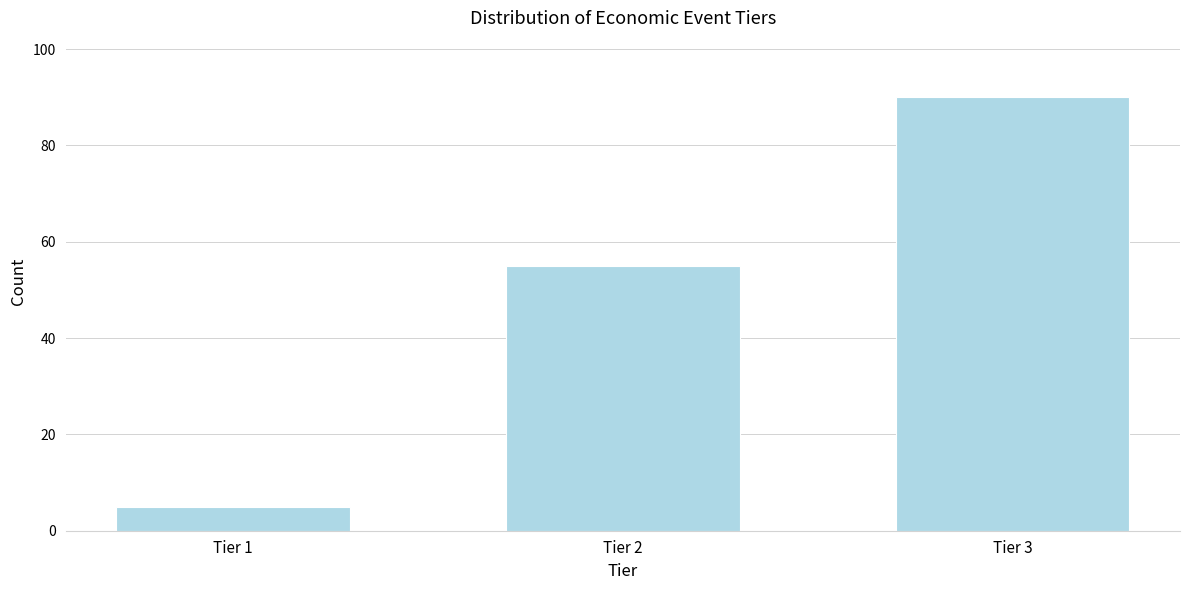

Reading left to right, list all the values displayed in this chart.

5	55	90